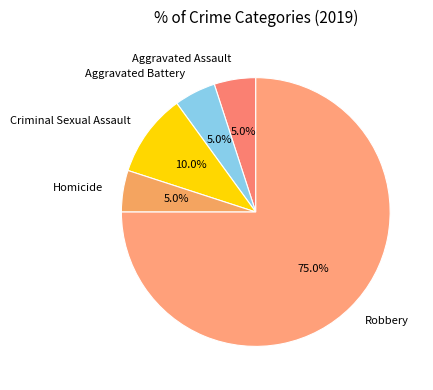

Which slice is the largest?

Robbery